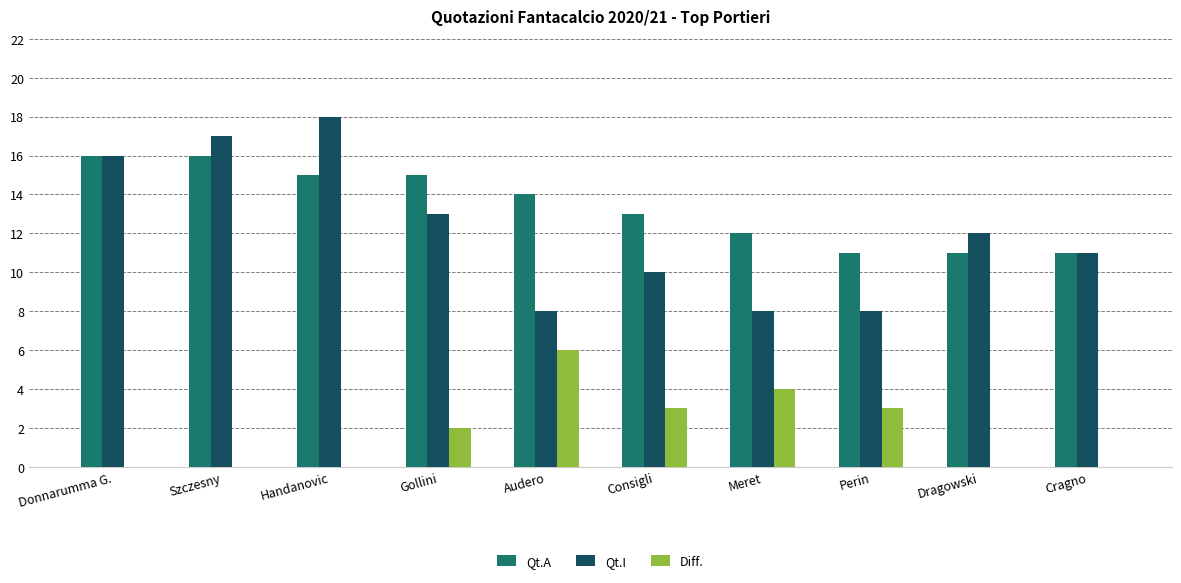

What value does the Qt.I series have at Donnarumma G.?

16